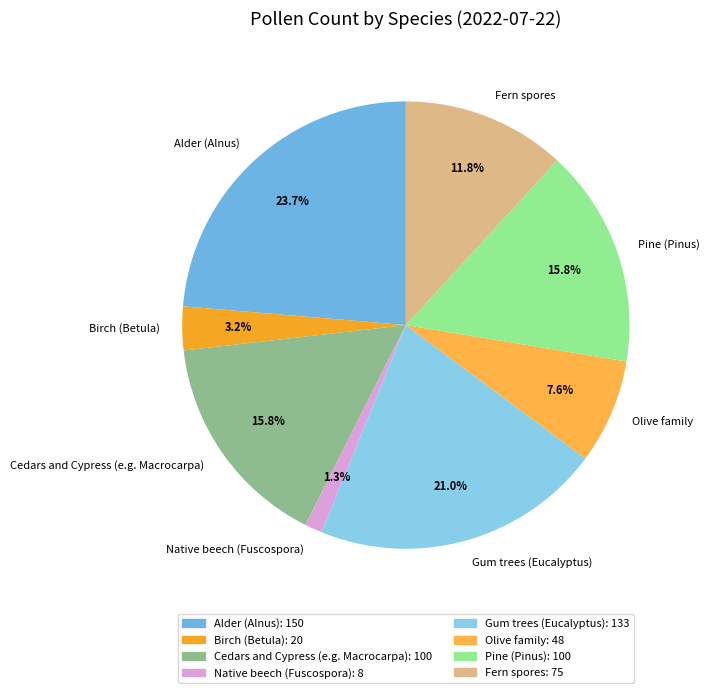

Between Native beech (Fuscospora) and Alder (Alnus), which is larger?

Alder (Alnus)